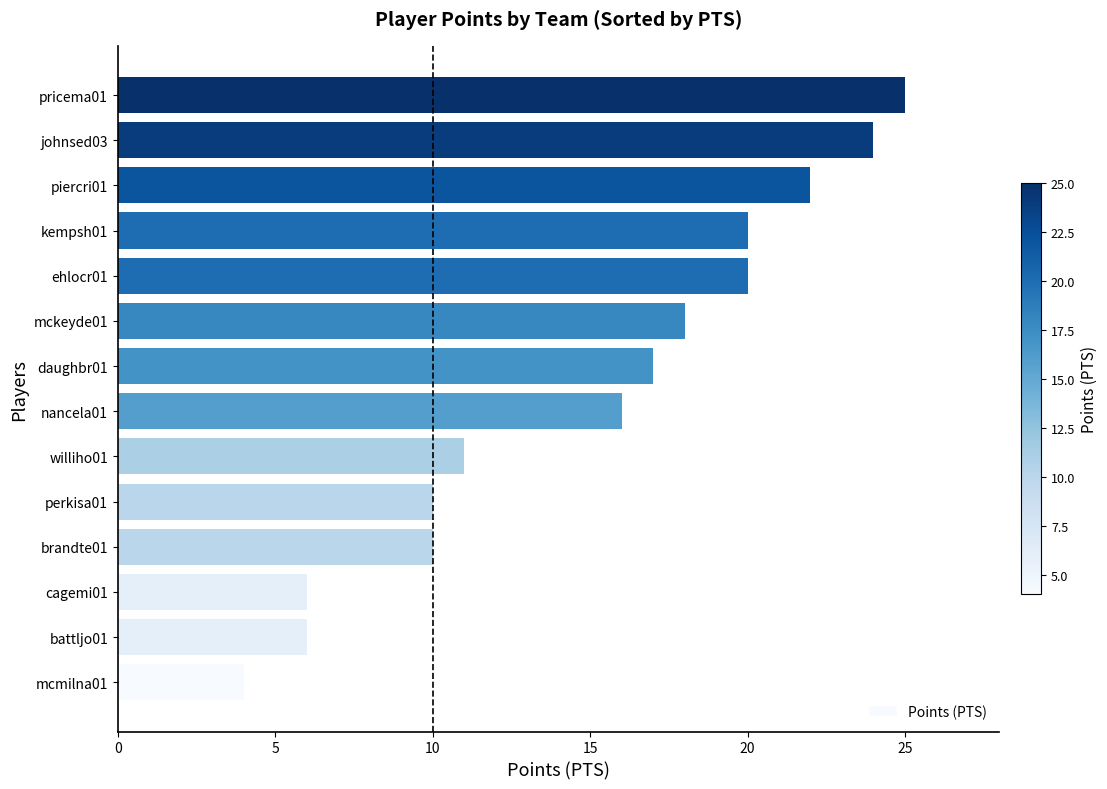

How many categories are shown in the chart?

14